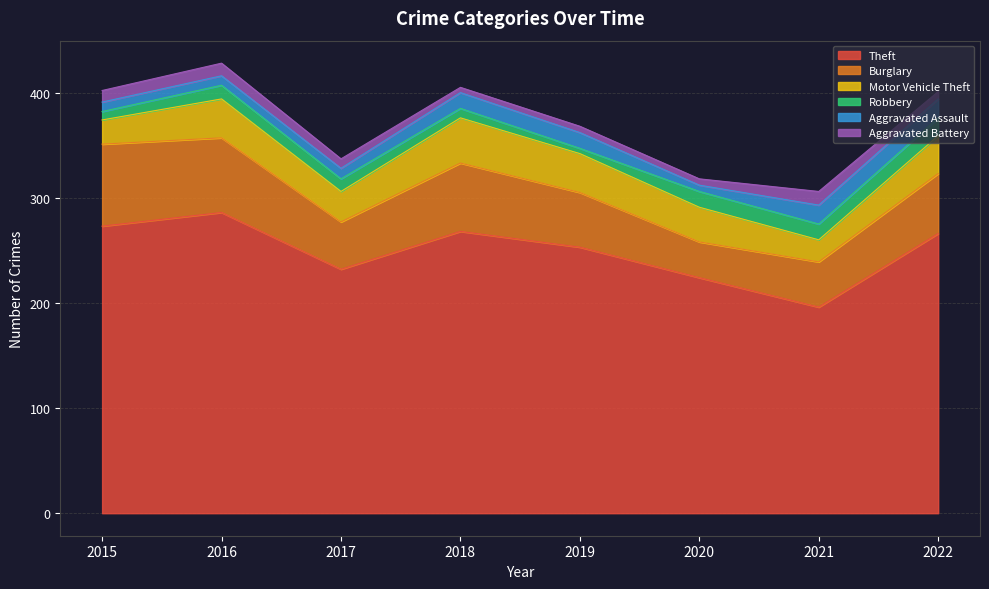

Reading left to right, transcribe all the data shown in this chart.

Theft: 2015=273	2016=286	2017=232	2018=268	2019=253	2020=224	2021=196	2022=266
Burglary: 2015=78	2016=71	2017=45	2018=65	2019=52	2020=34	2021=43	2022=57
Motor Vehicle Theft: 2015=23	2016=37	2017=29	2018=43	2019=37	2020=33	2021=21	2022=36
Robbery: 2015=8	2016=13	2017=12	2018=9	2019=5	2020=15	2021=15	2022=17
Aggravated Assault: 2015=9	2016=9	2017=10	2018=15	2019=15	2020=6	2021=18	2022=18
Aggravated Battery: 2015=11	2016=12	2017=9	2018=5	2019=6	2020=6	2021=13	2022=7